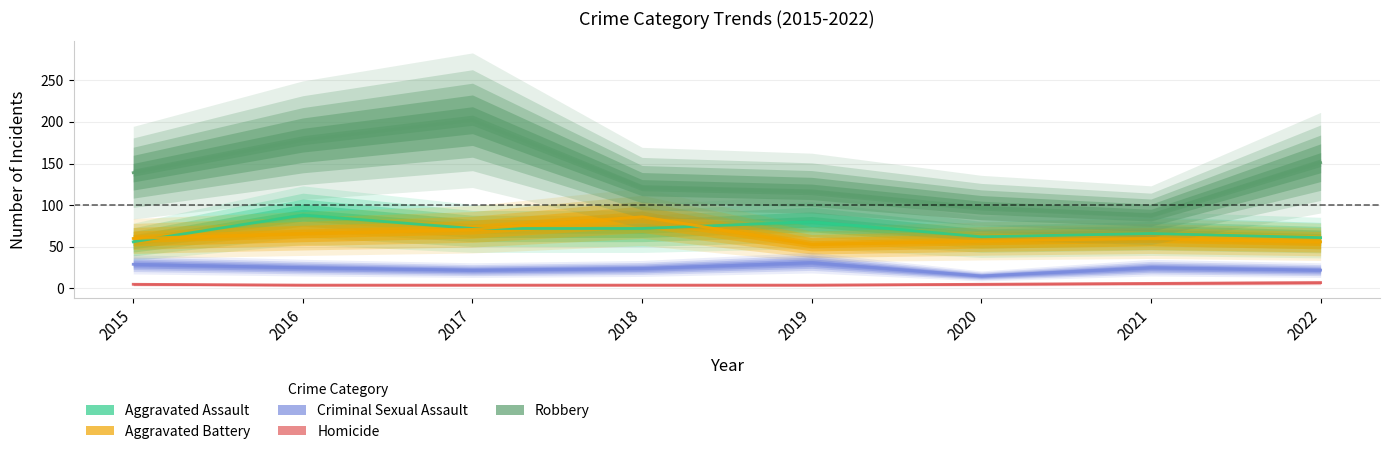

Reading left to right, transcribe all the data shown in this chart.

Aggravated Assault: 56	88	72	72	80	62	66	61
Aggravated Battery: 60	66	71	86	53	57	60	56
Criminal Sexual Assault: 29	25	22	24	31	15	25	22
Homicide: 5	4	4	4	4	5	6	7
Robbery: 139	178	202	121	116	97	88	151